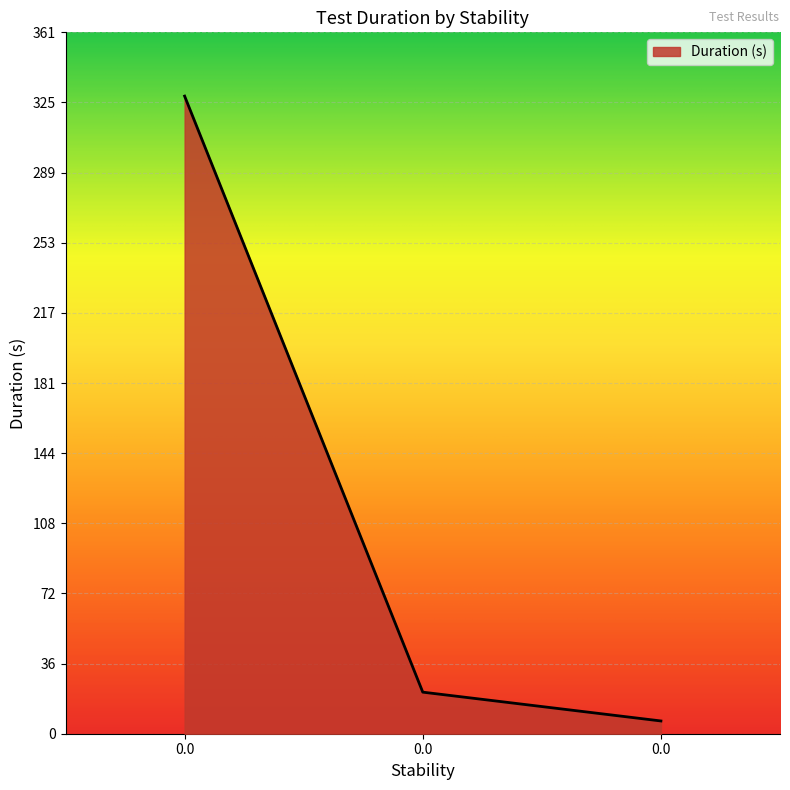

Rank the categories by value from highest to lowest.

0.0, 0.0, 0.0